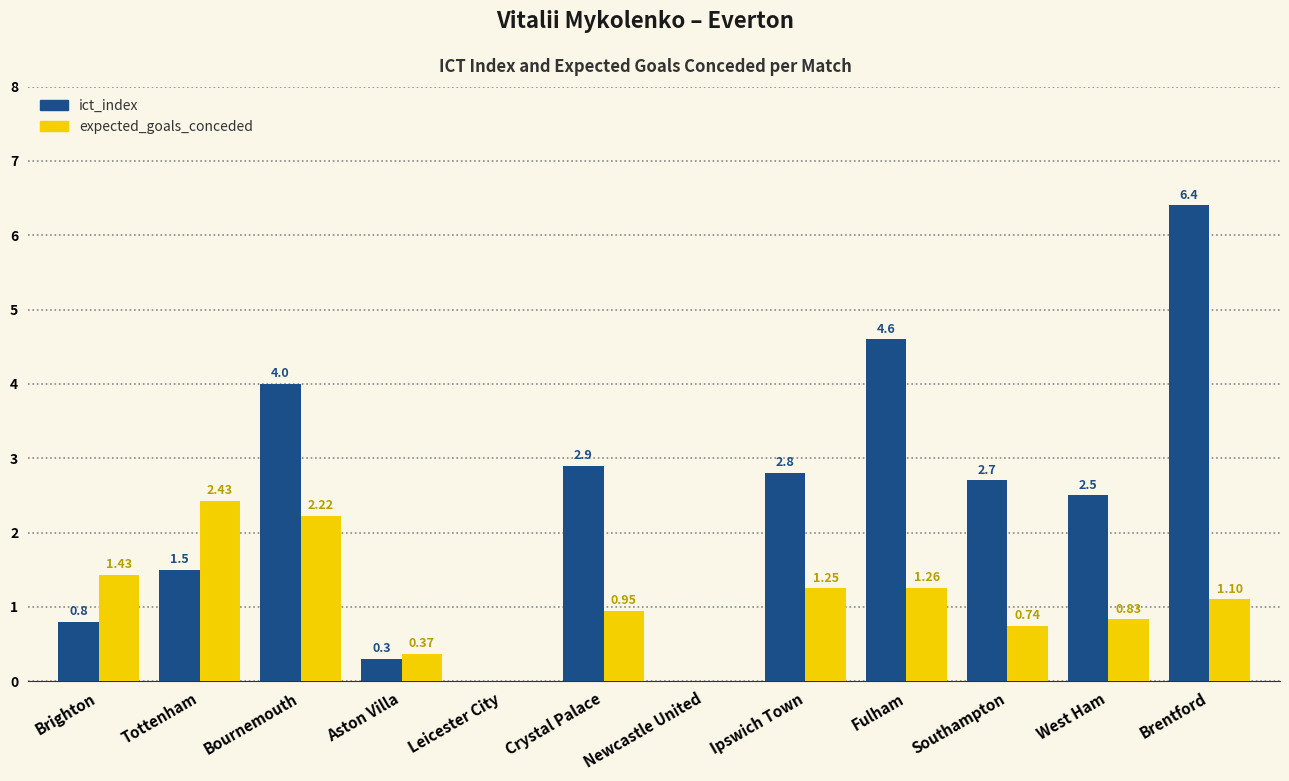

At which category is the sum across all series the highest?

Brentford